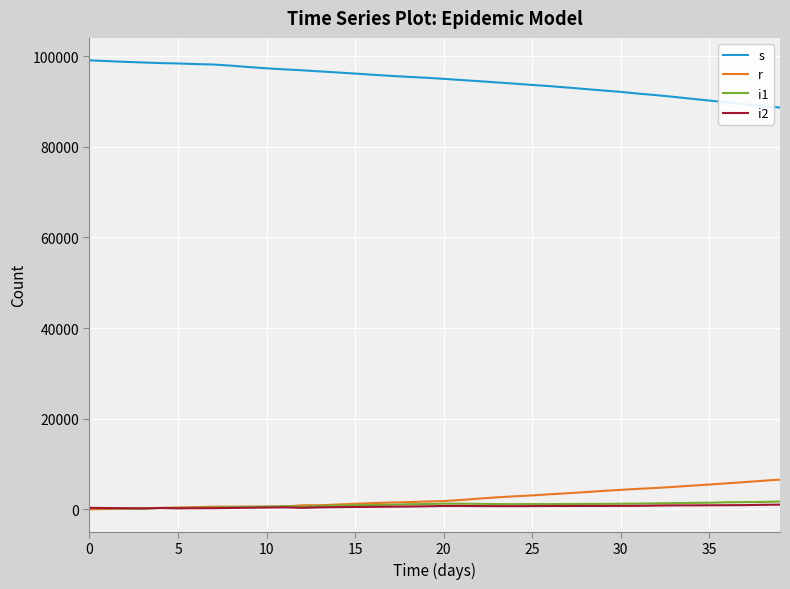

After their last crossing, which series has the higher values: i2 or r?

r